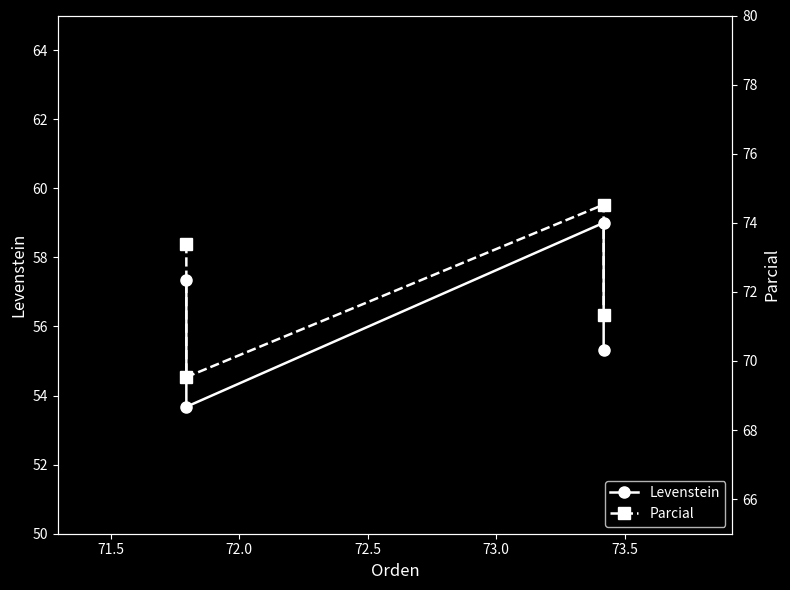

Reading left to right, transcribe all the data shown in this chart.

Levenstein: 57.3	53.7	59.0	55.3
Parcial: 73.4	69.5	74.5	71.3